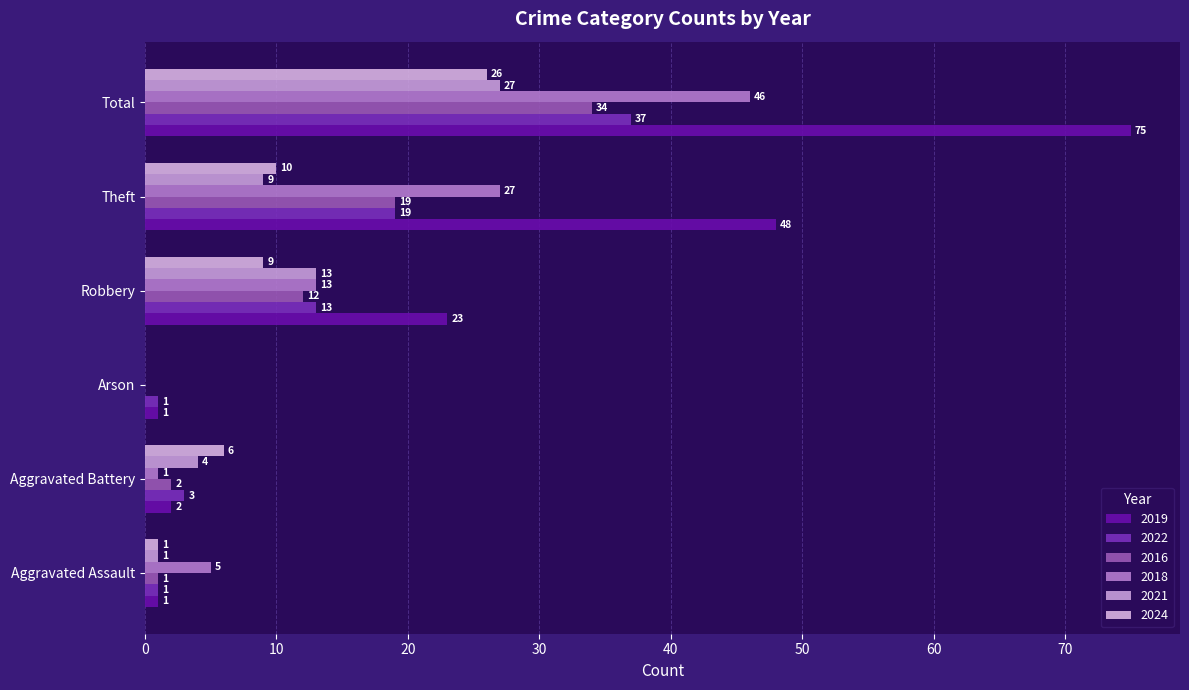

What is the maximum value for 2019?

75